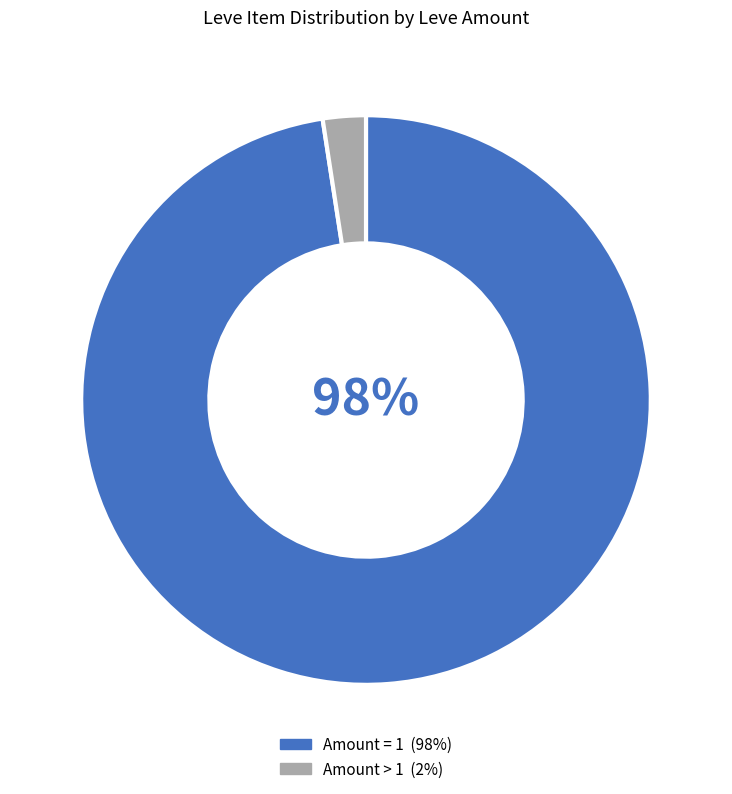

Is there any slice that represents more than half of the pie?

Yes